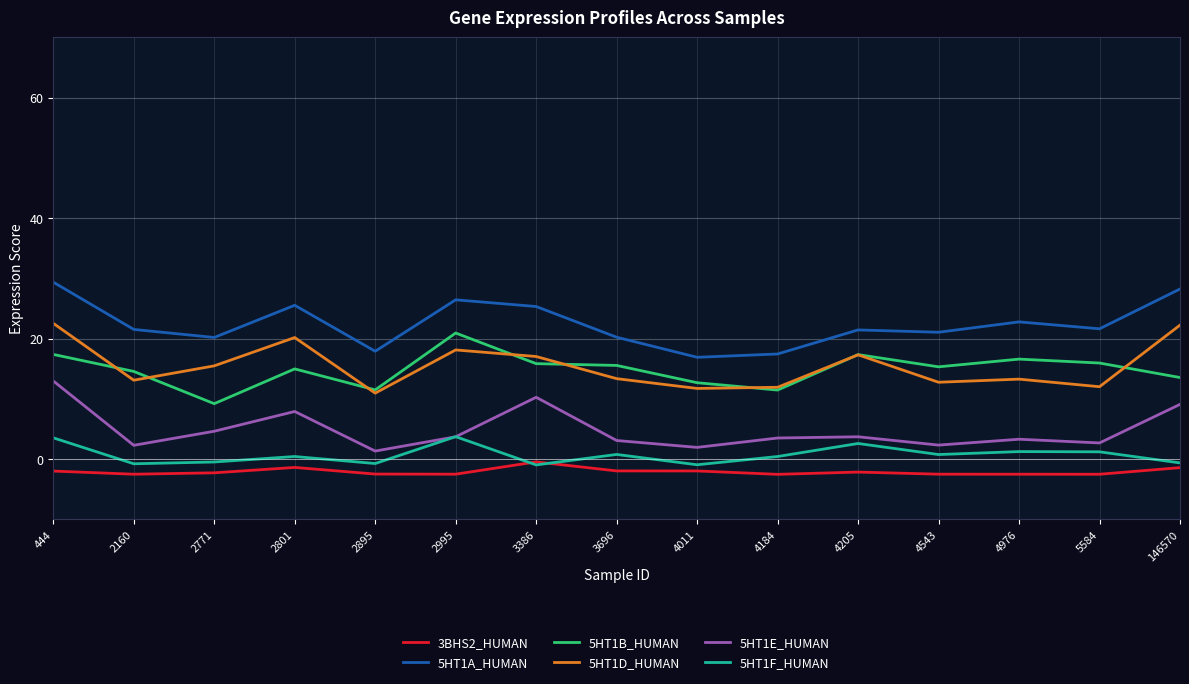

What is the spread (max minus min) of values at 4976?

25.3